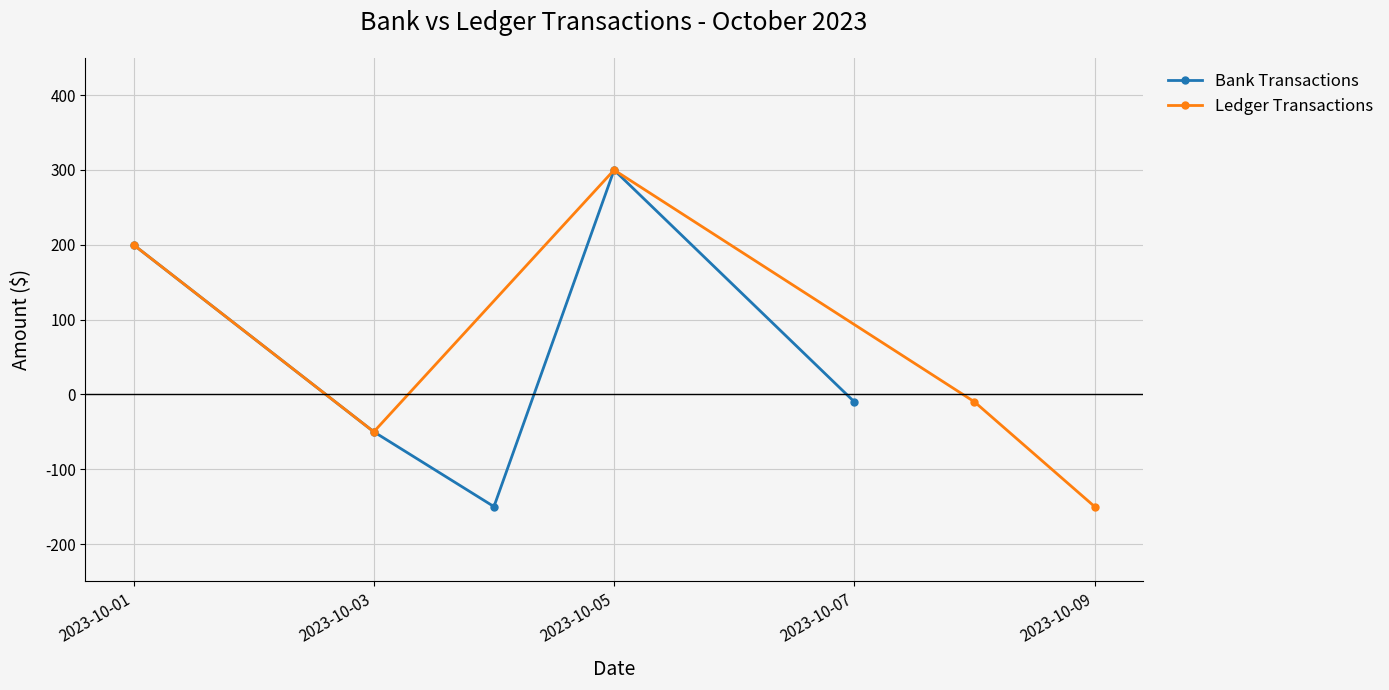

Does the chart have visible grid lines?

Yes